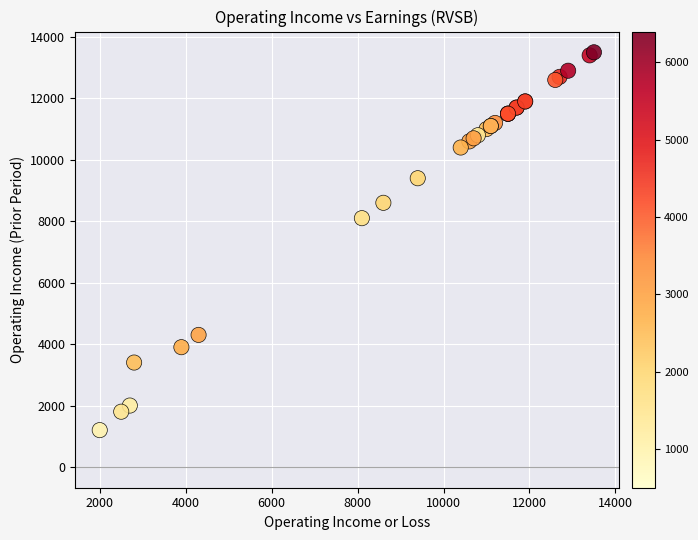

What Y value in the scatter plot is closest to 7350?

8100